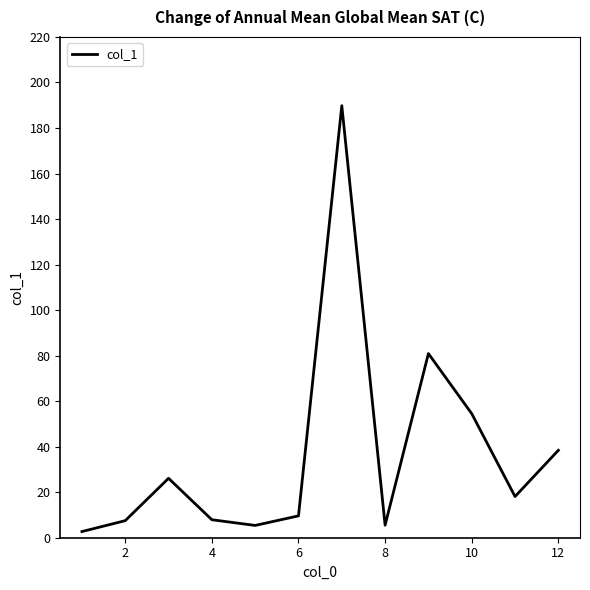

What is the greatest value displayed?

189.8